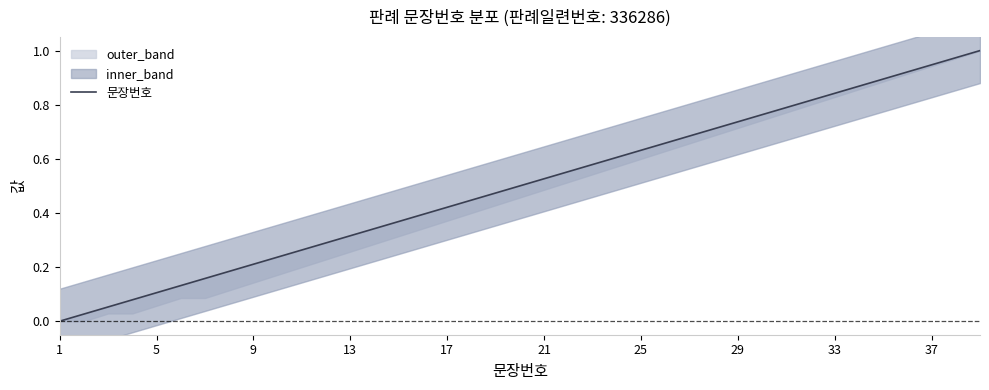

How many values are above zero?

38